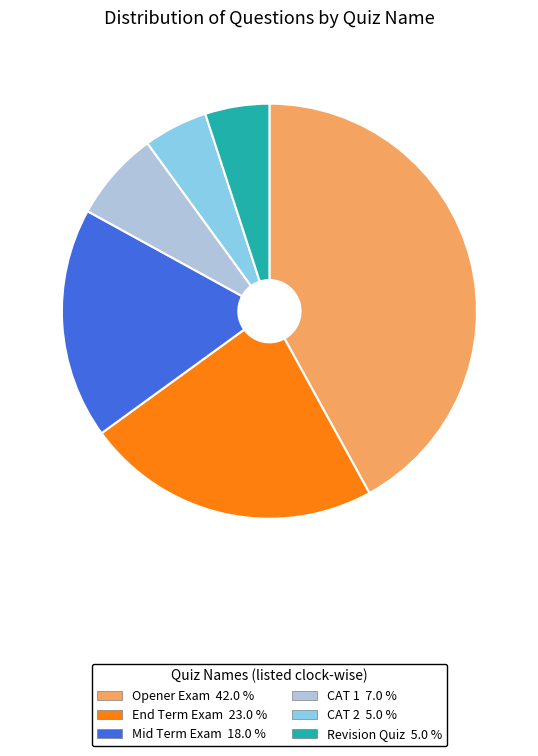

Is there a majority slice in this chart?

No